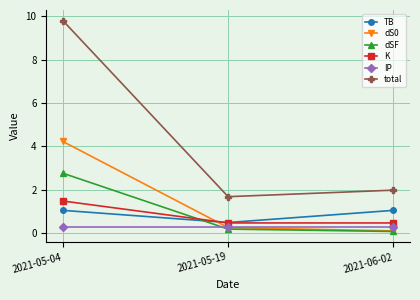

What position from the left is 2021-06-02?

3